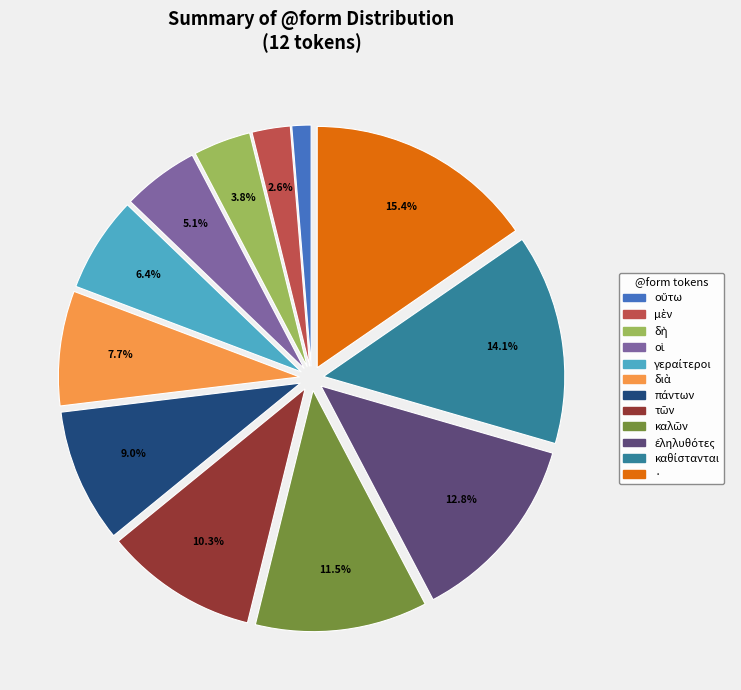

Does · account for over 50% of the chart?

No